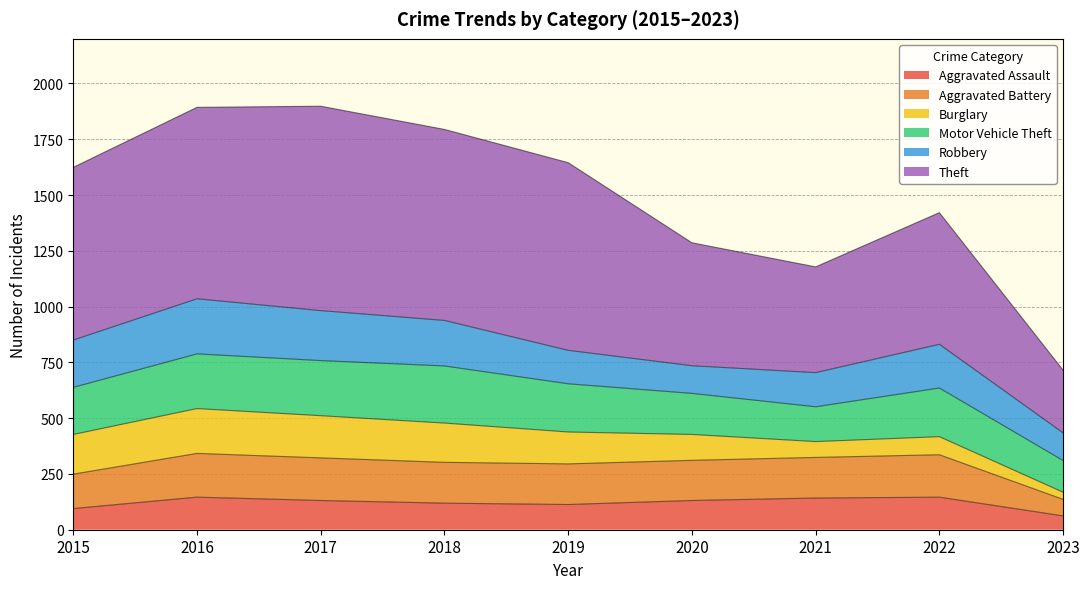

What are all the series names shown in the legend?

Aggravated Assault, Aggravated Battery, Burglary, Motor Vehicle Theft, Robbery, Theft